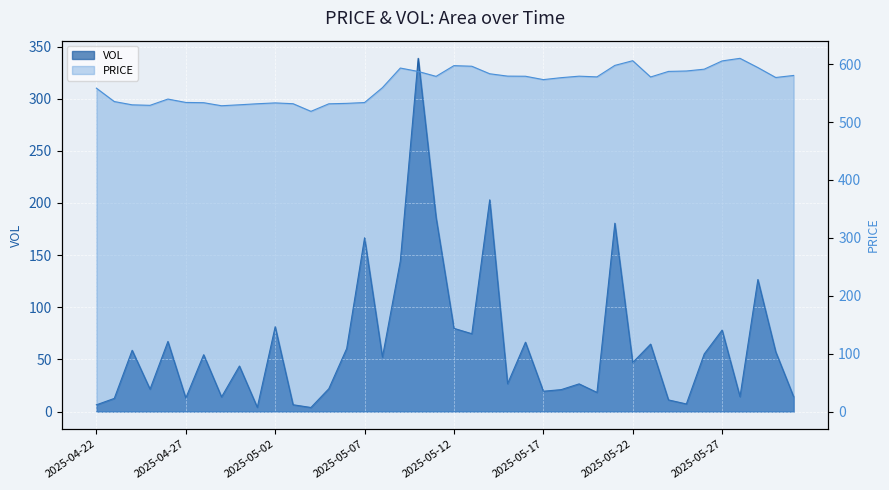

Where is the first local minimum for PRICE?

2025-04-25